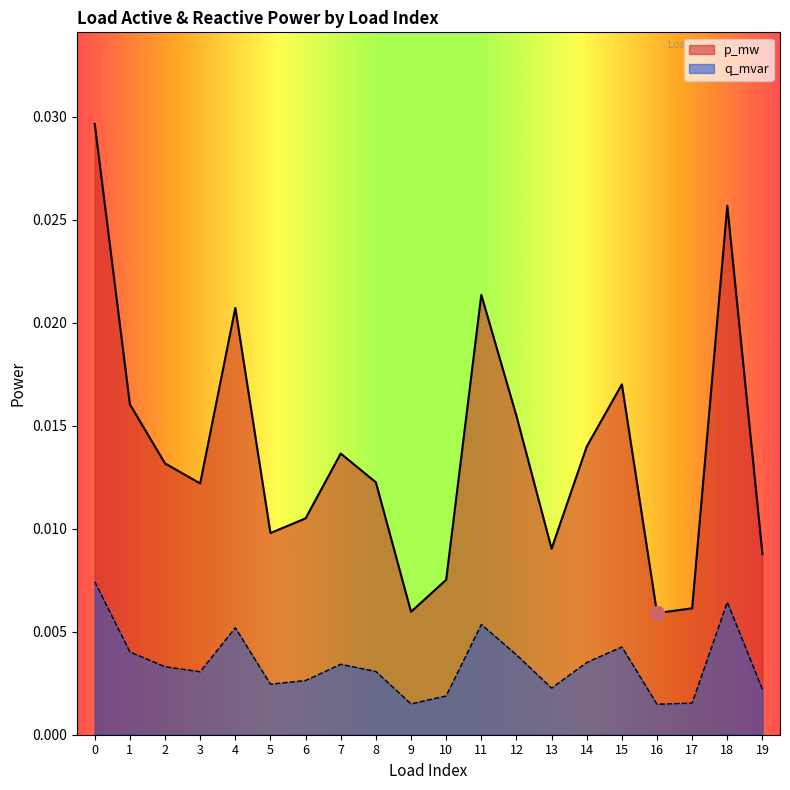

Rank the series at 7 from highest to lowest value.

p_mw, q_mvar